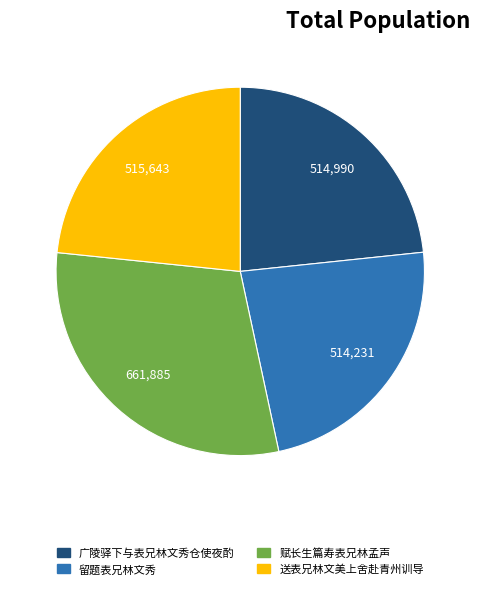

Count the number of slices in the pie.

4